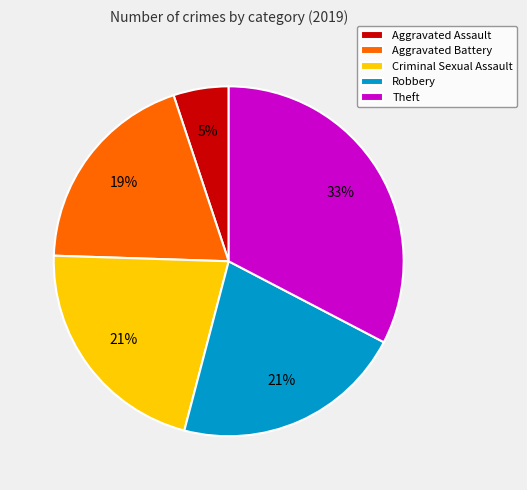

Which slice is the smallest?

Aggravated Assault